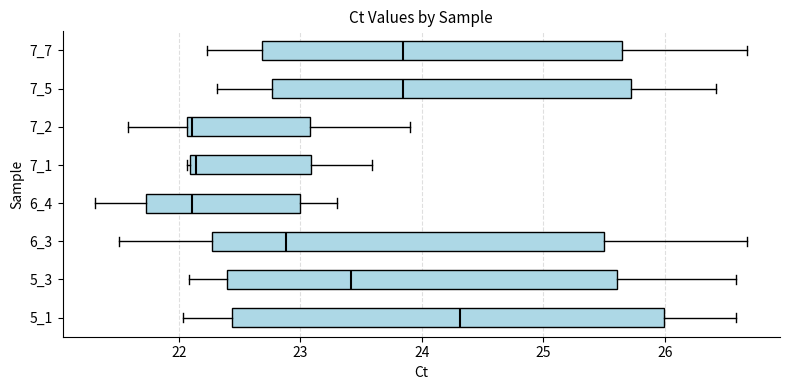

Reading bottom to top, read every box against the x-axis: the position of its median line, the range the box covers, and the ends of its whiskers. The values are not printed on the chart, so give them approximately, as read against the axis.

5_1: median 24.3, box 22.4 to 26.0, whiskers 22.0 to 26.6
5_3: median 23.4, box 22.4 to 25.6, whiskers 22.1 to 26.6
6_3: median 22.9, box 22.3 to 25.5, whiskers 21.5 to 26.7
6_4: median 22.1, box 21.7 to 23.0, whiskers 21.3 to 23.3
7_1: median 22.1 (just right of the box's left edge), box 22.1 to 23.1, whiskers 22.1 to 23.6
7_2: median 22.1 (just right of the box's left edge), box 22.1 to 23.1, whiskers 21.6 to 23.9
7_5: median 23.8, box 22.8 to 25.7, whiskers 22.3 to 26.4
7_7: median 23.8, box 22.7 to 25.6, whiskers 22.2 to 26.7